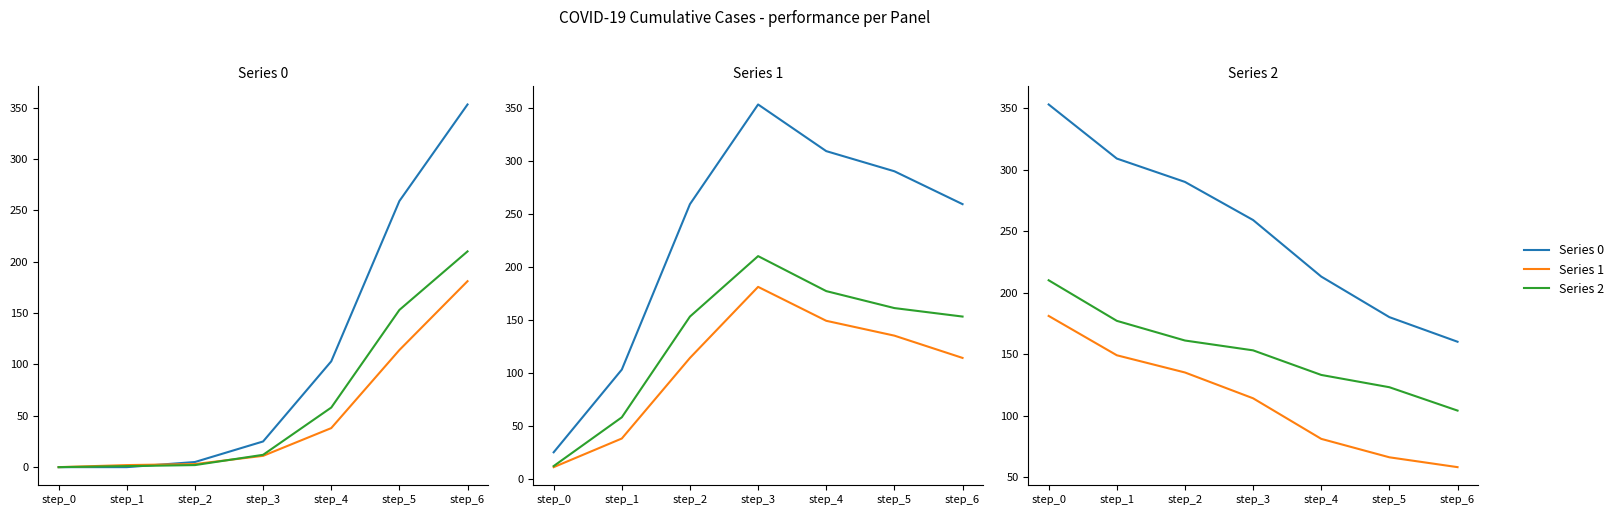

Where is Series 2 nearest to the value 157?

step_2